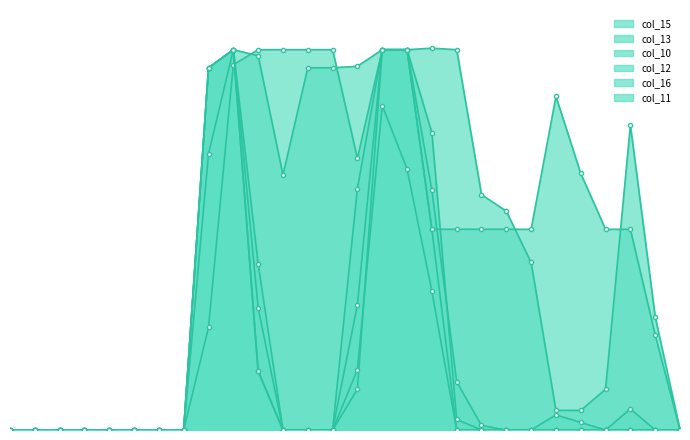

Where do col_11 and col_13 first cross each other?

17 and 18